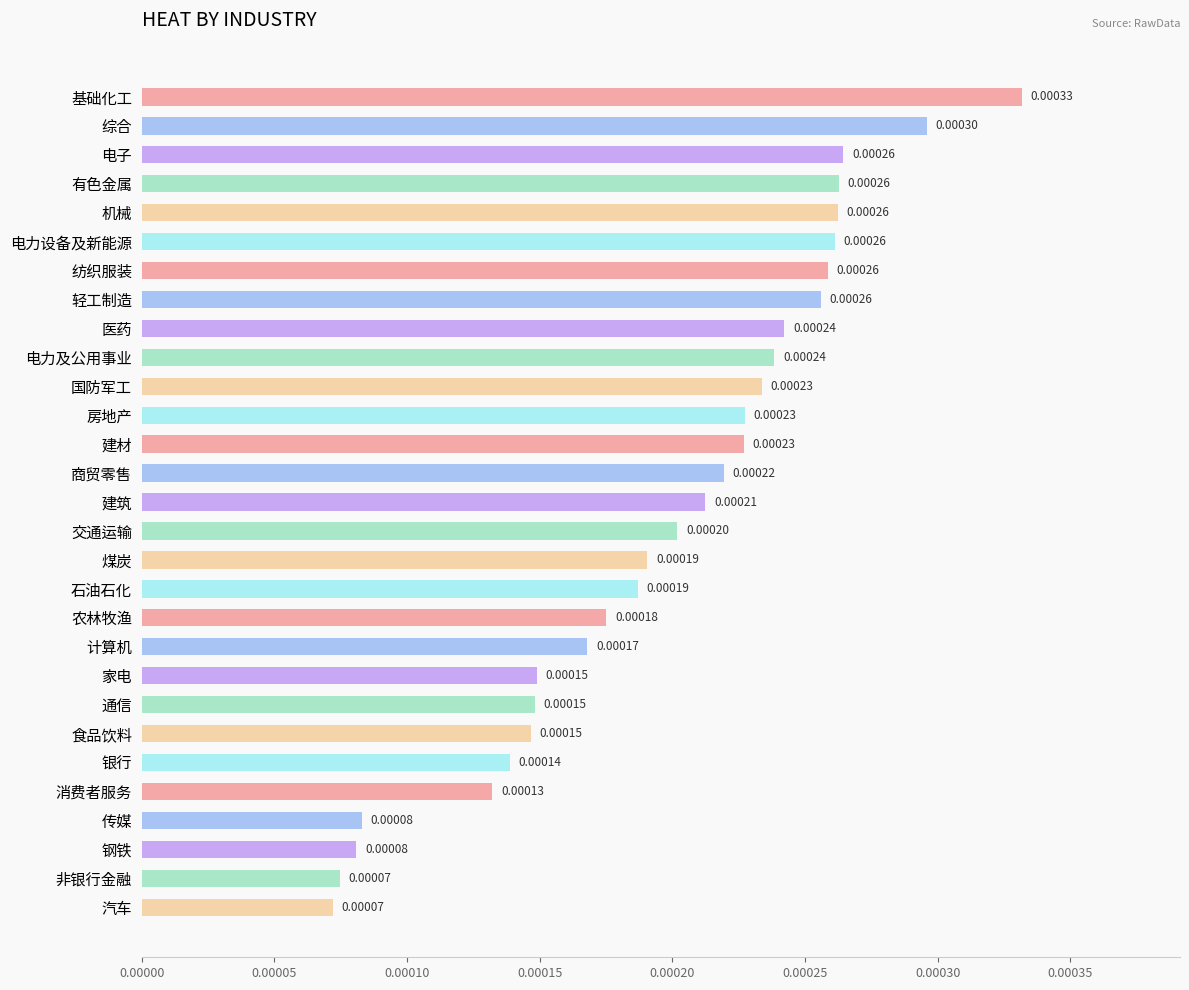

Between 电子 and 建材, which is larger?

电子